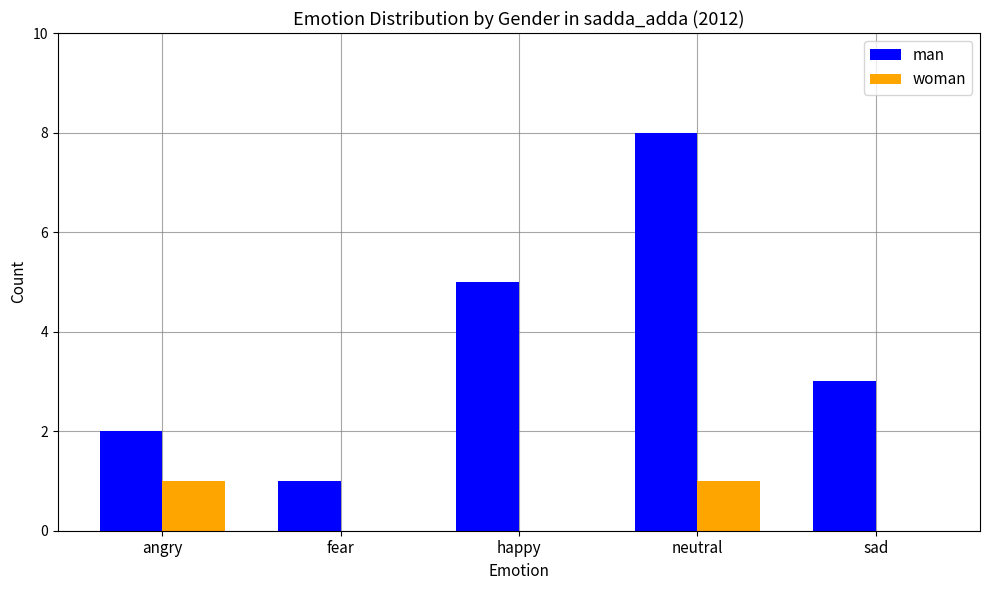

Reading left to right, transcribe all the data shown in this chart.

man: 2	1	5	8	3
woman: 1	0	0	1	0